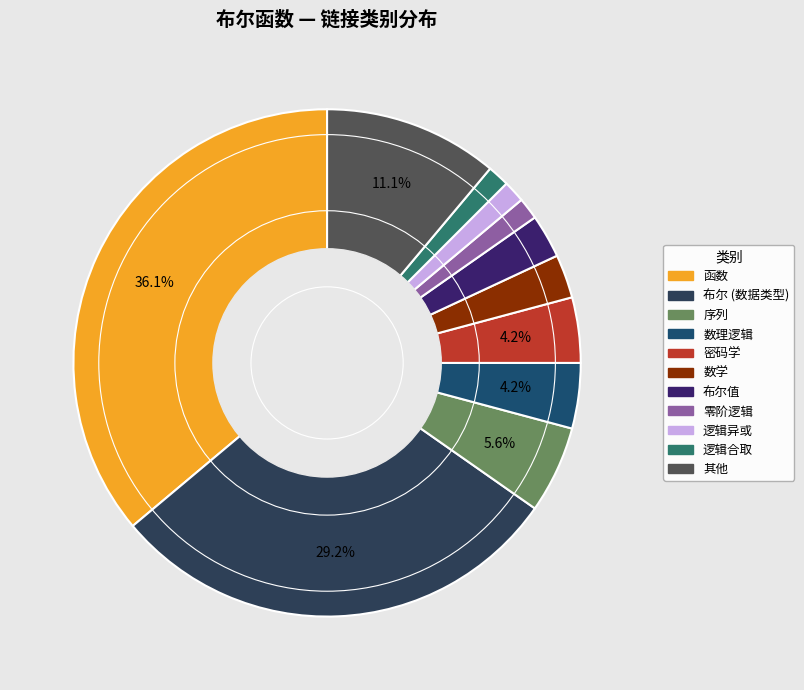

Does any single category account for the majority?

No